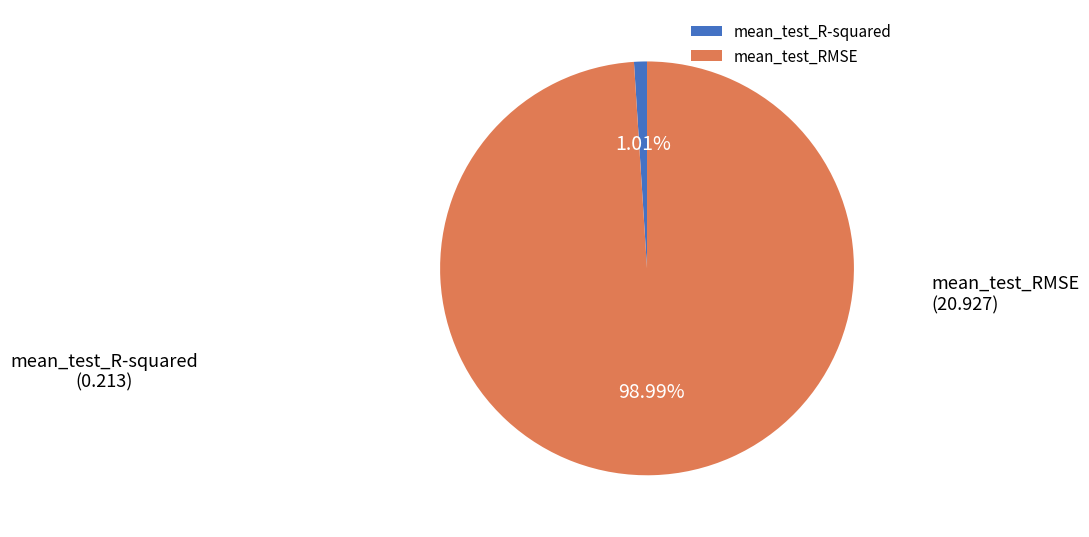

True or false: mean_test_R-squared accounts for 1% of the total.

True